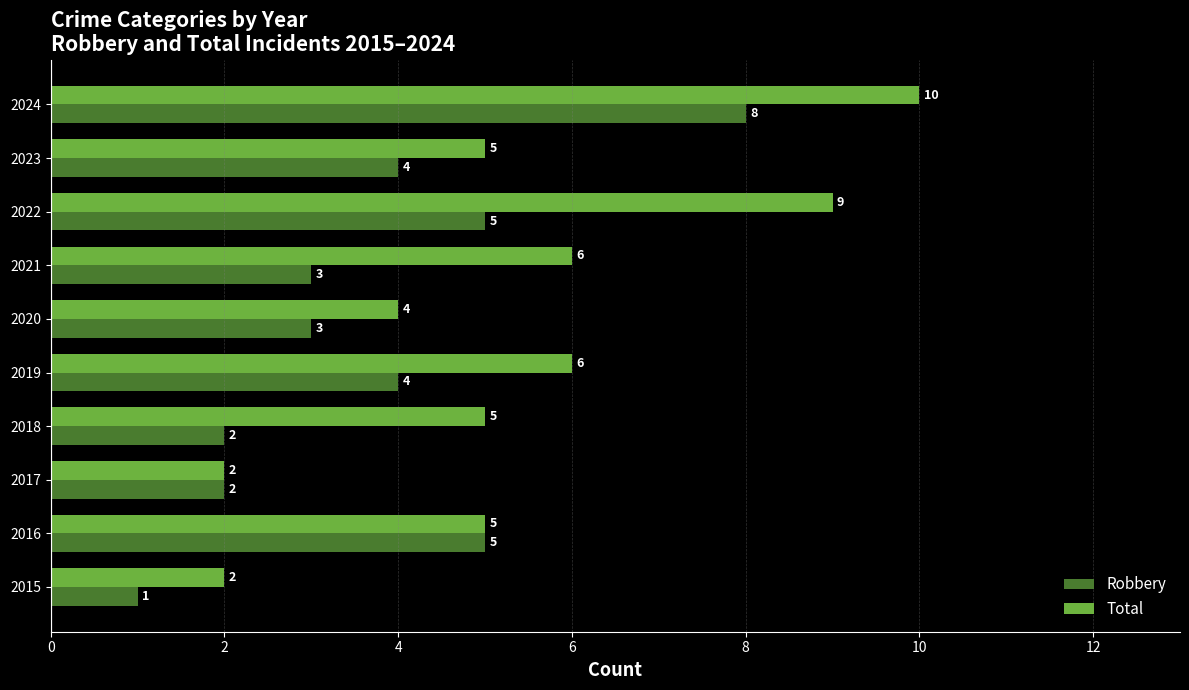

Which category has the highest value across all series?

2024